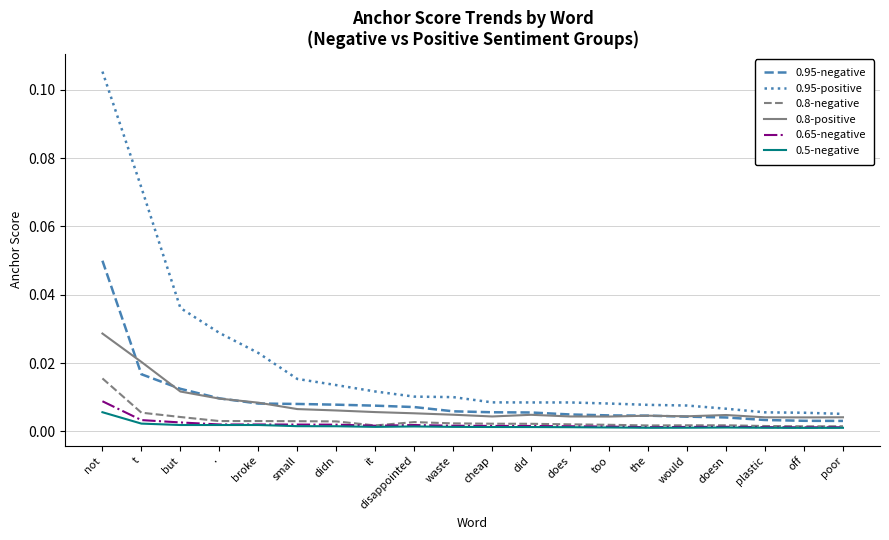

Which category has the highest value across all series?

not